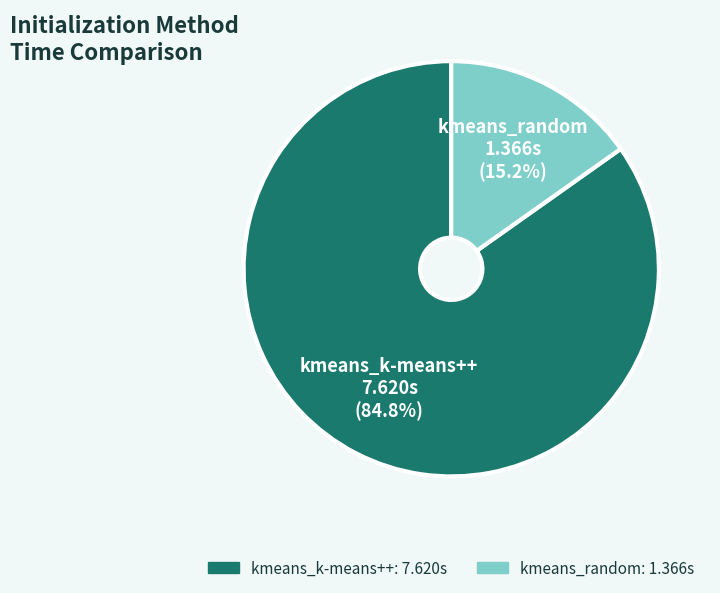

To the nearest percent, what is the difference between the kmeans_random and kmeans_k-means++ slice percentages?

70%